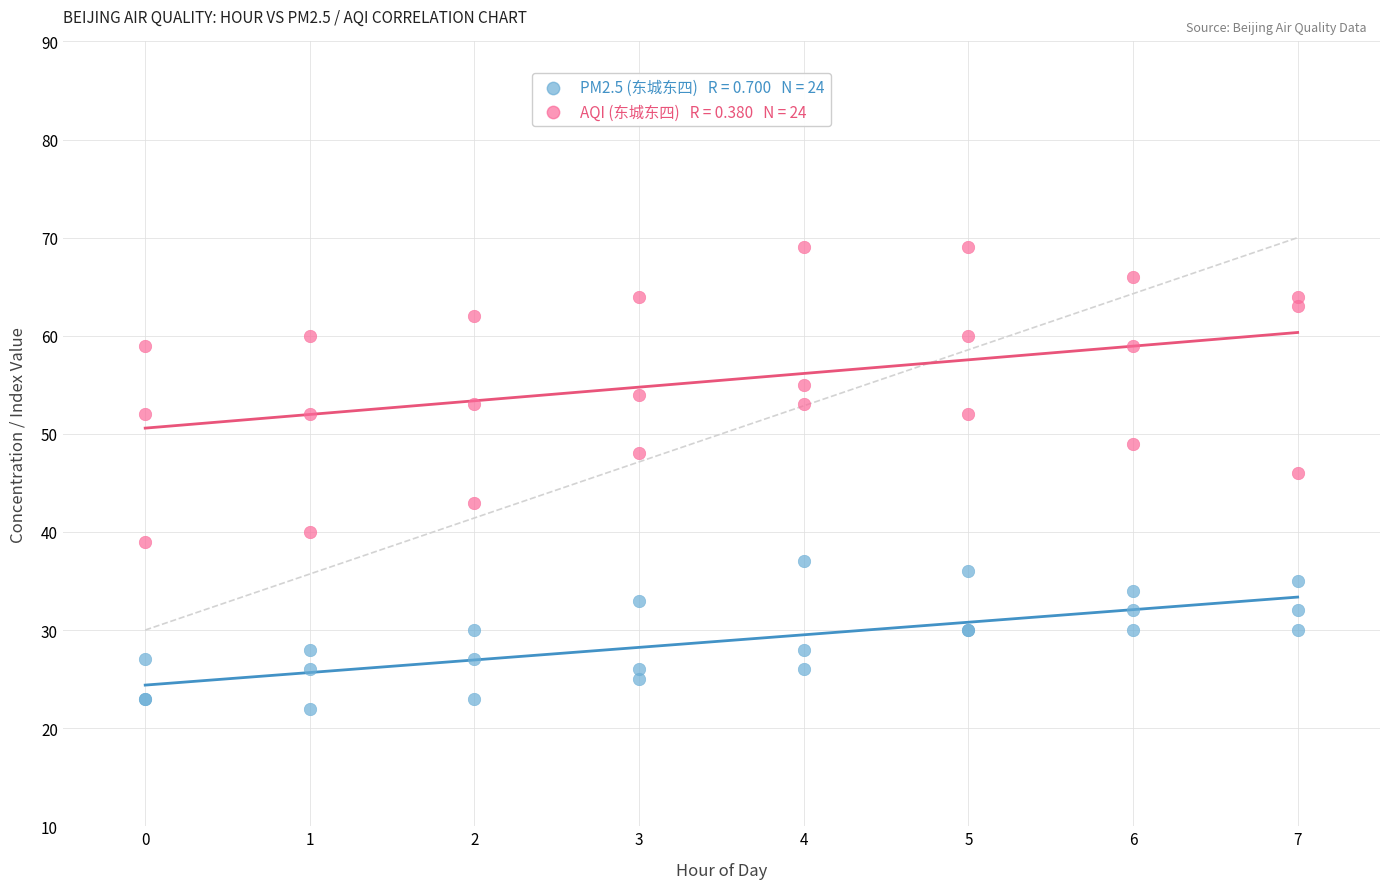

Across all series, what Y value is closest to 45?

46